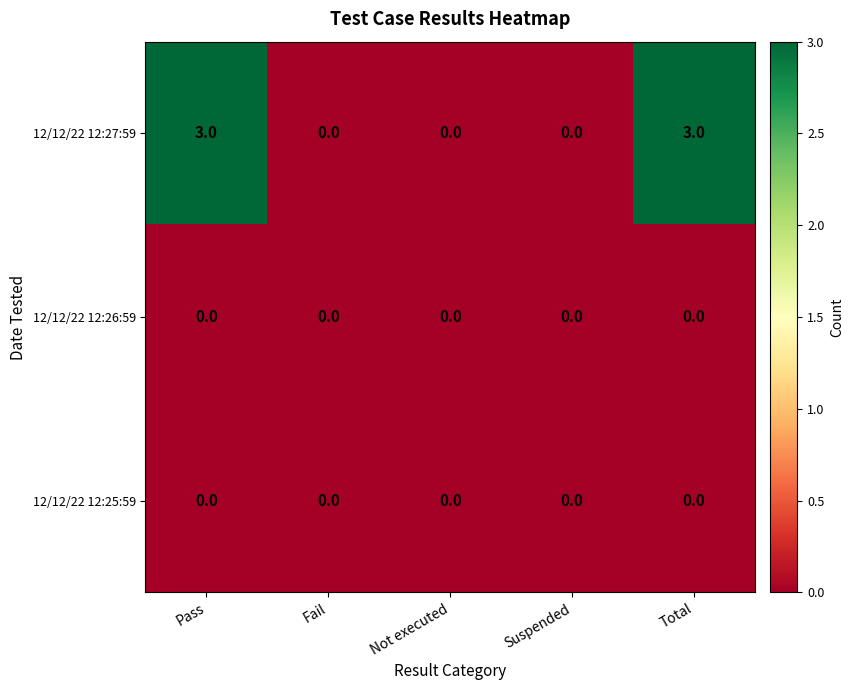

Reading left to right, transcribe all the data shown in this chart.

12/12/22 12:27:59: 3	0	0	0	3
12/12/22 12:26:59: 0	0	0	0	0
12/12/22 12:25:59: 0	0	0	0	0